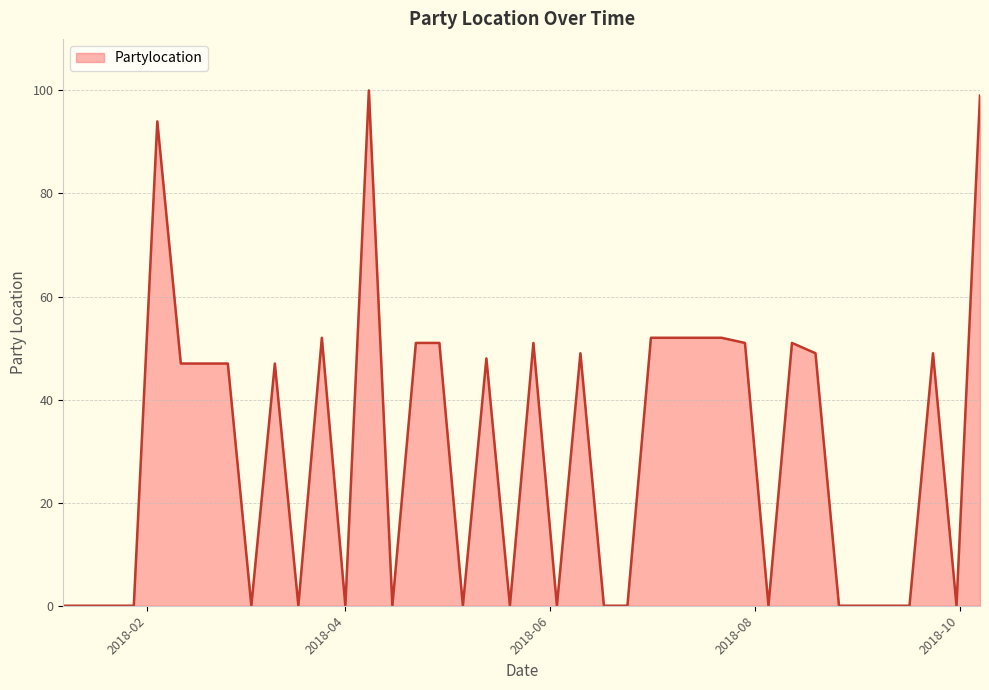

Reading right to left, what are all the values shown in this chart?

99	0	49	0	0	0	0	49	51	0	51	52	52	52	52	0	0	49	0	51	0	48	0	51	51	0	100	0	52	0	47	0	47	47	47	94	0	0	0	0